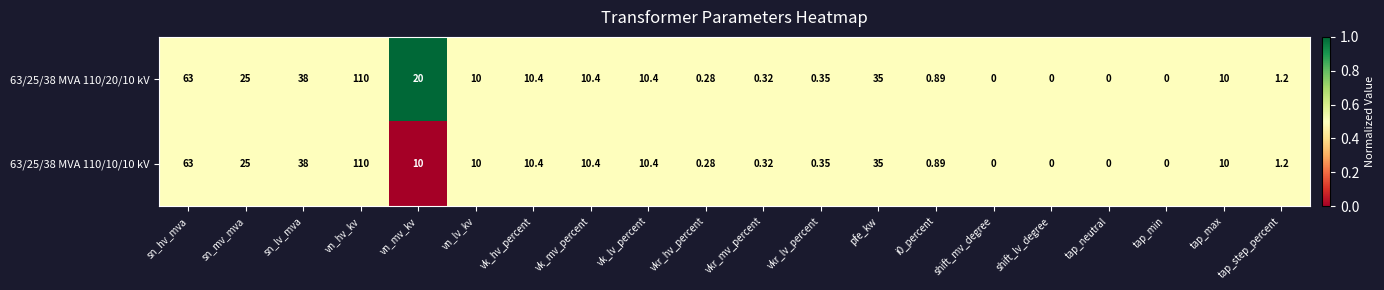

Which label corresponds to the largest value in the chart?

vn_hv_kv